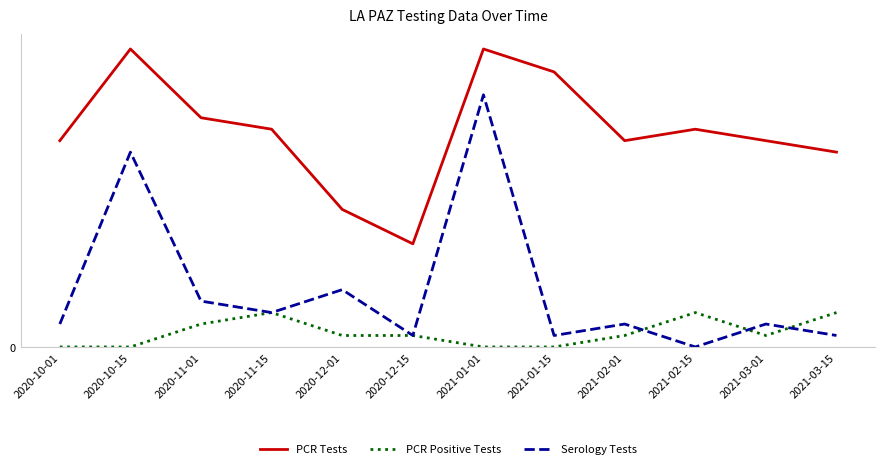

Does the chart have visible grid lines?

Yes